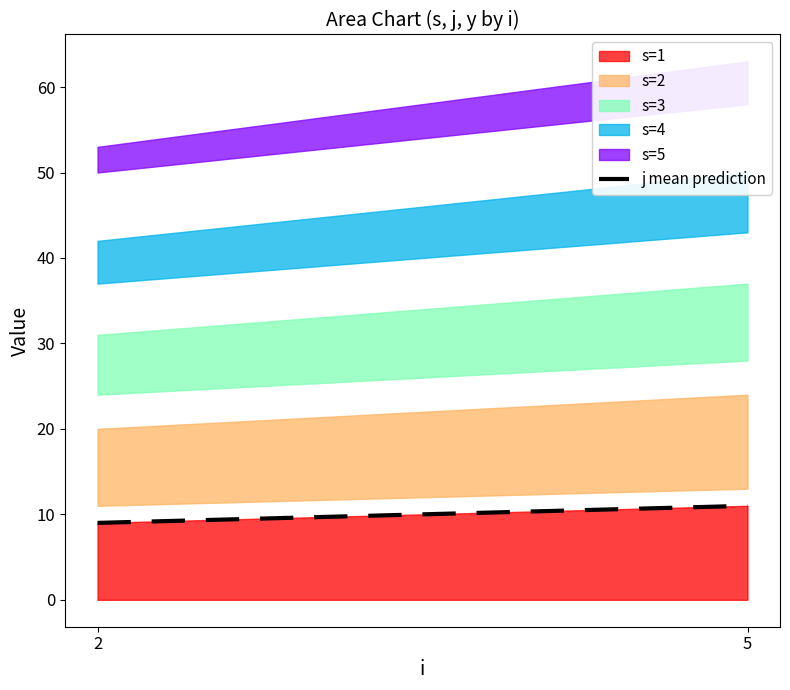

Approximately how many times larger is the value at 5 compared to 2?

1.2